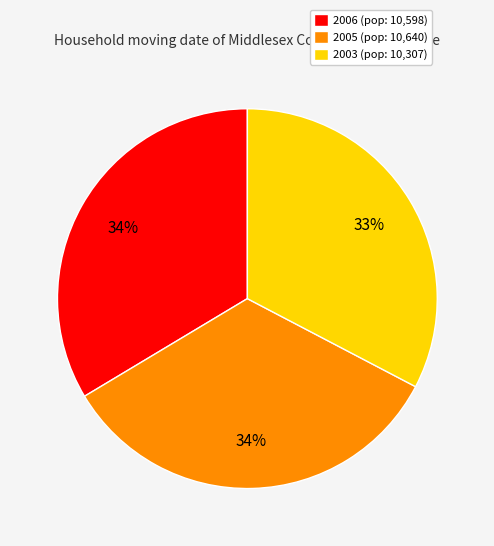

What percentage is the 2006 slice, to the nearest percent?

34%